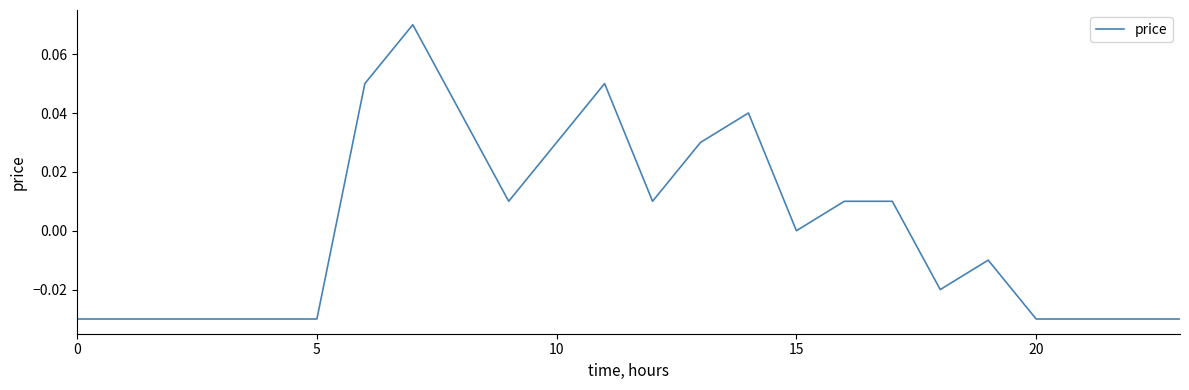

At which category does the data reach its first local peak?

7